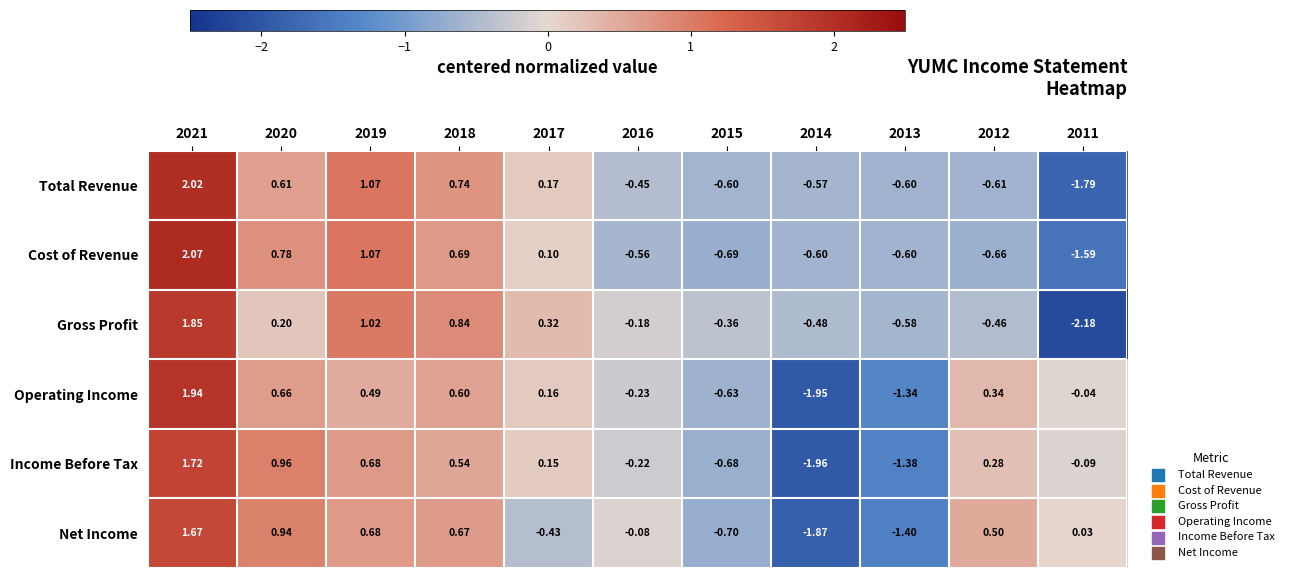

How many values in the Operating Income series exceed 0?

6